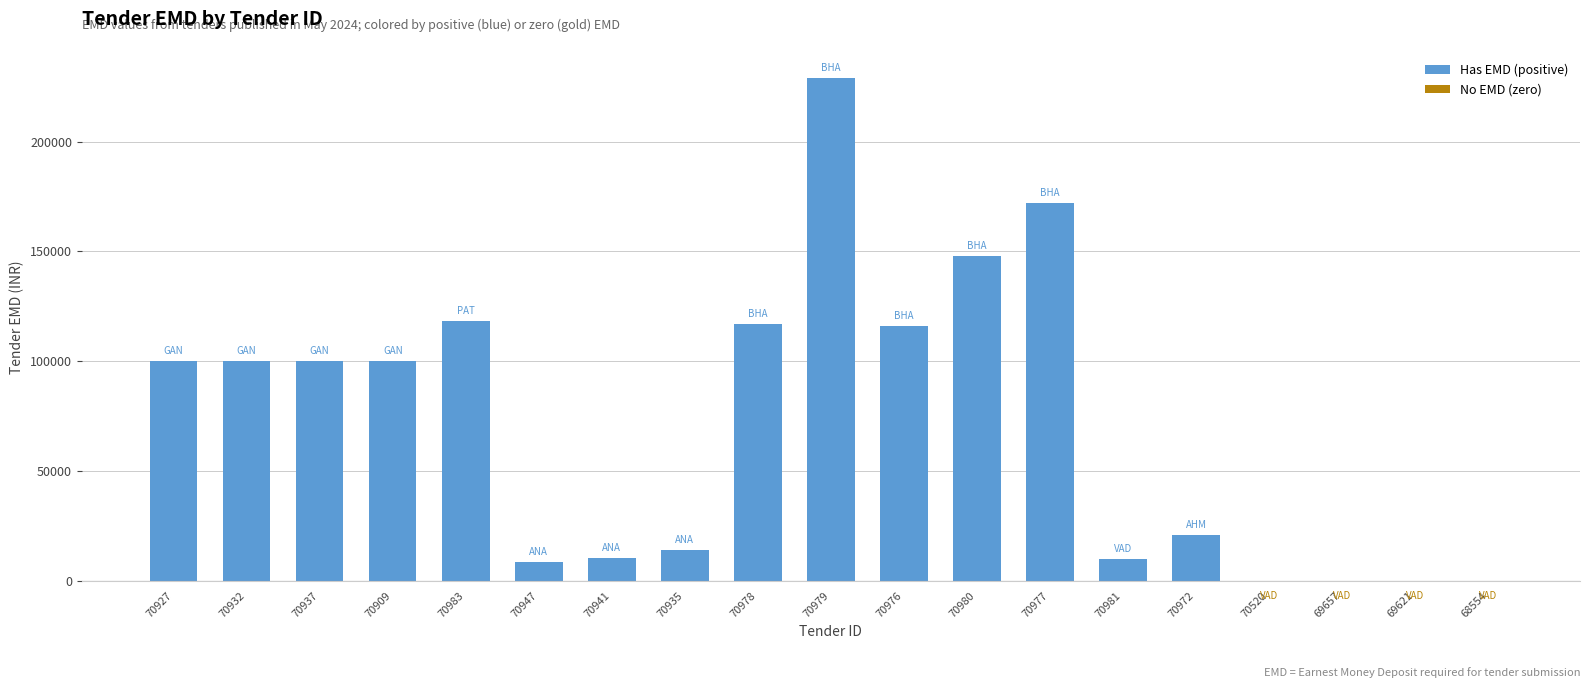

Are the bars horizontal?

No